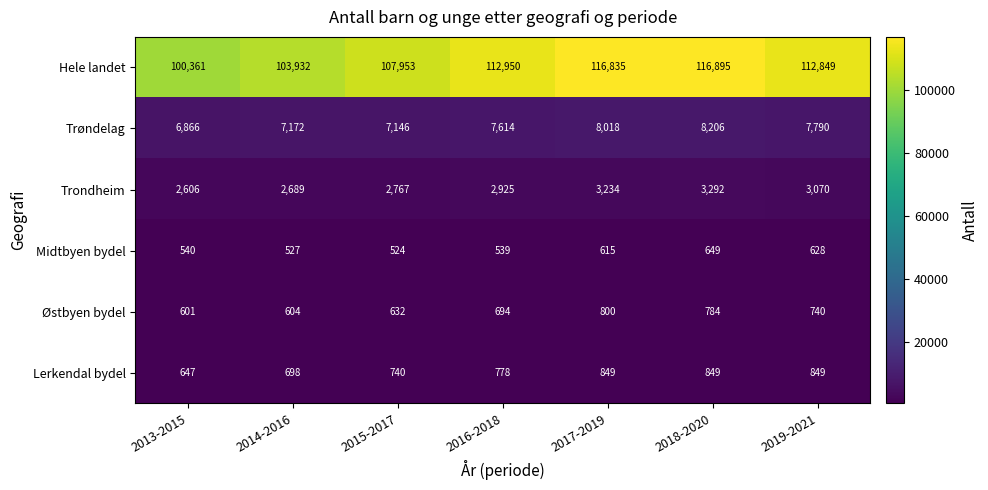

Which series has the largest total across all categories?

Hele landet